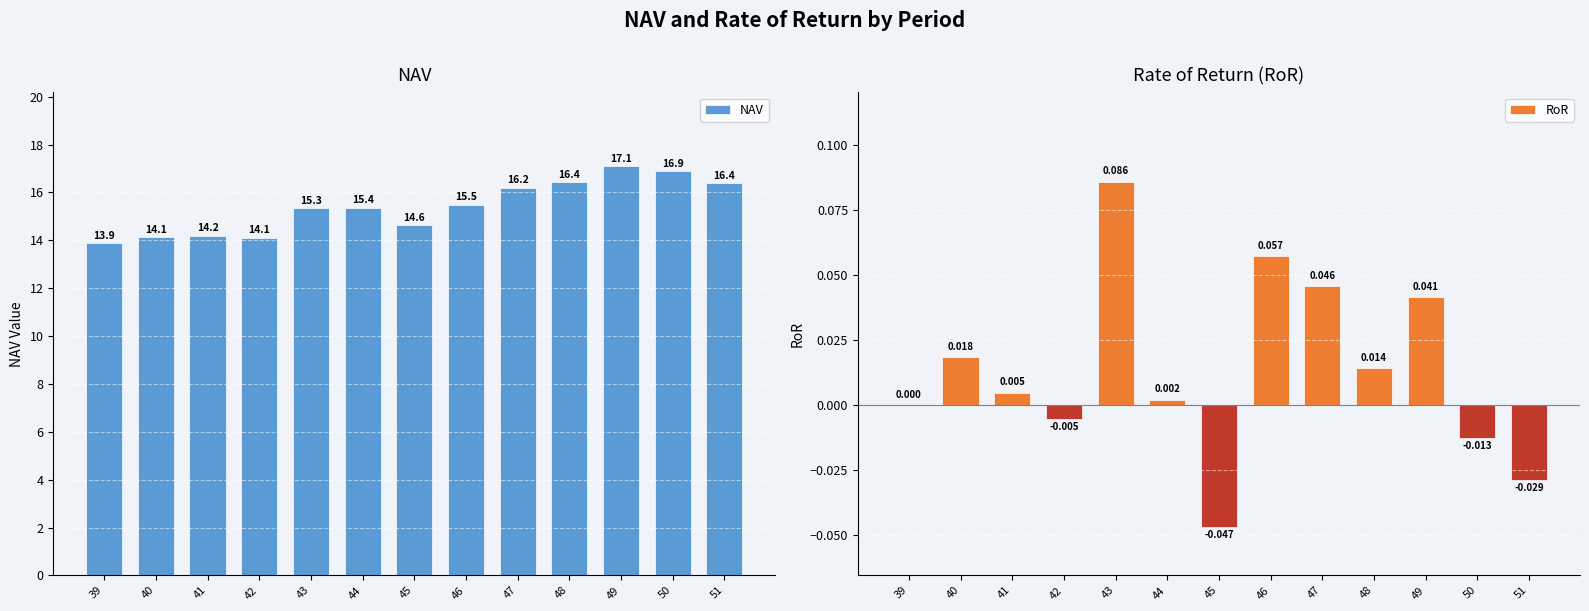

Reading right to left, list all the values displayed in this chart.

NAV: 16.4	16.9	17.1	16.4	16.2	15.5	14.6	15.4	15.3	14.1	14.2	14.1	13.9
RoR: -0.0	-0.0	0.0	0.0	0.0	0.1	-0.0	0.0	0.1	-0.0	0.0	0.0	0.0